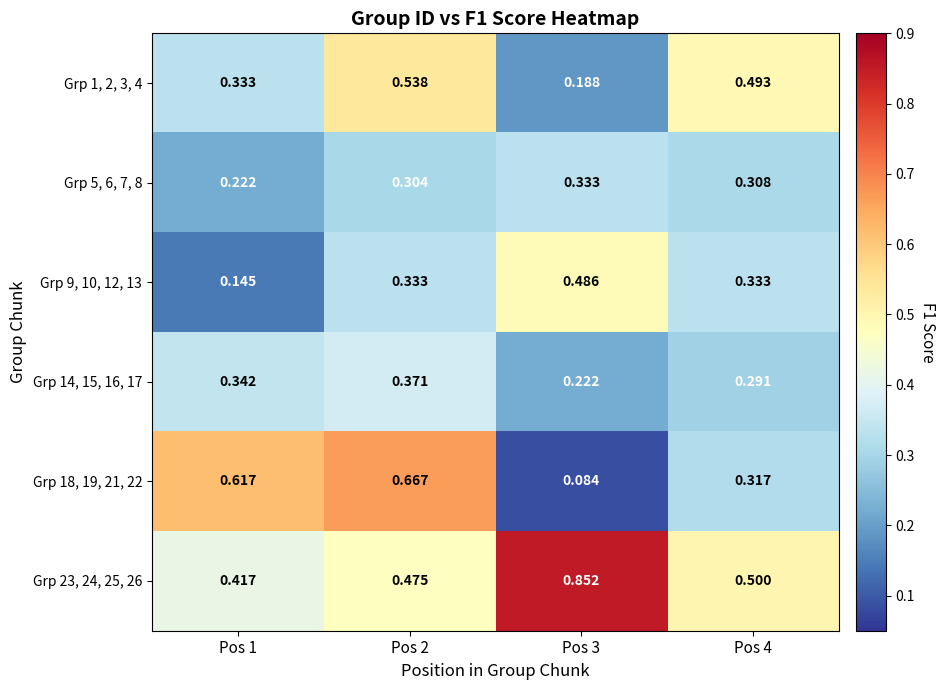

Is the value of Grp 9, 10, 12, 13 at Pos 2 greater than the value of Grp 5, 6, 7, 8 at Pos 1?

Yes